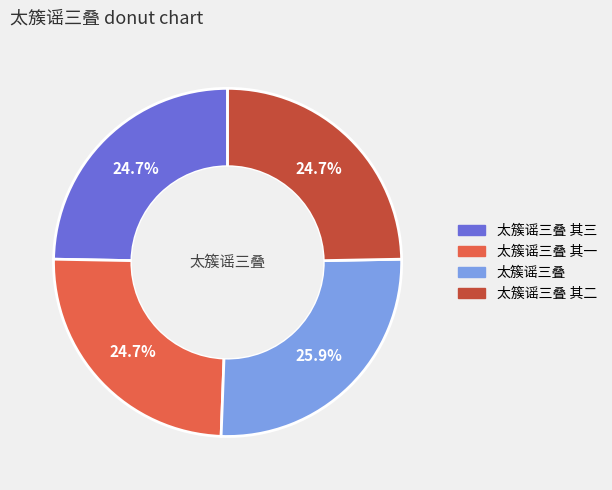

Does any single category account for the majority?

No